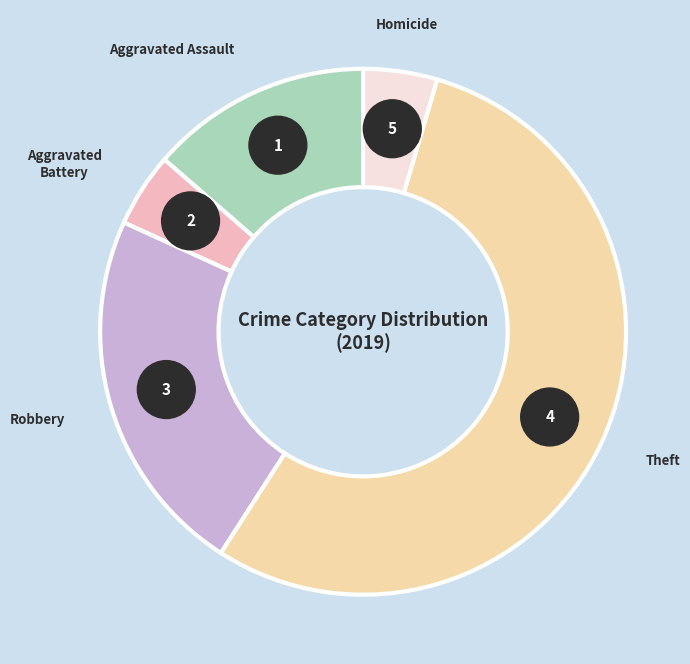

How many segments does this pie chart have?

5